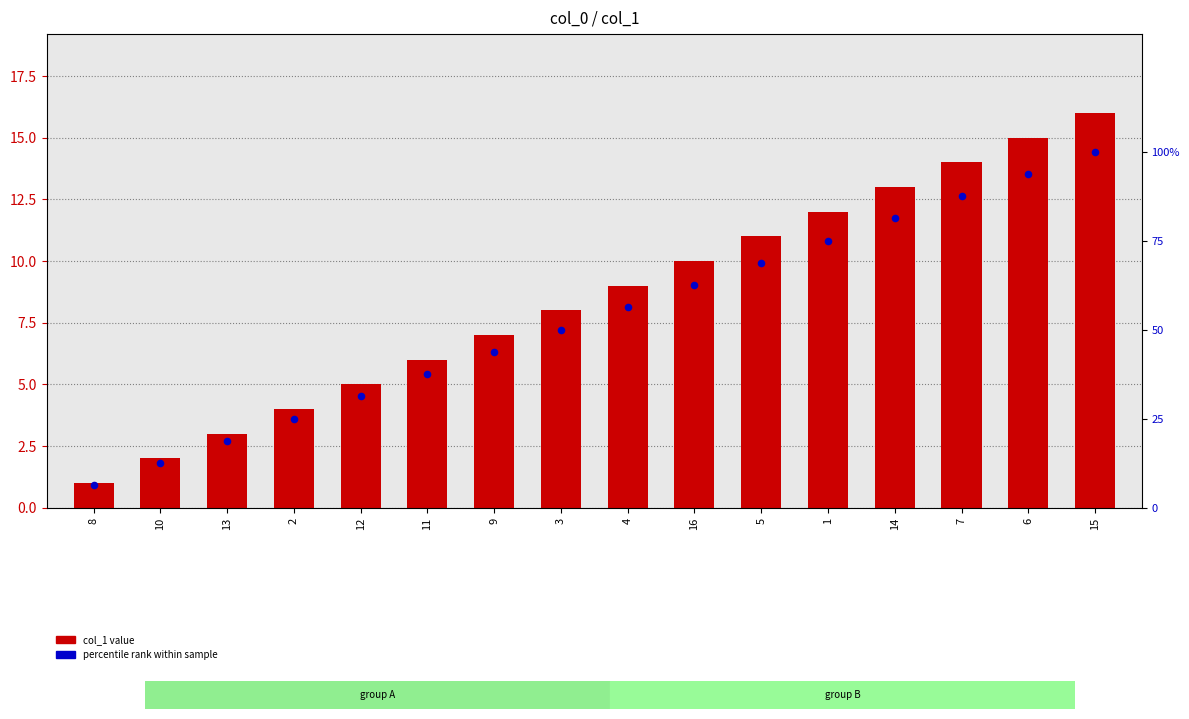

What are all the series names shown in the legend?

col_1 value, percentile rank within sample